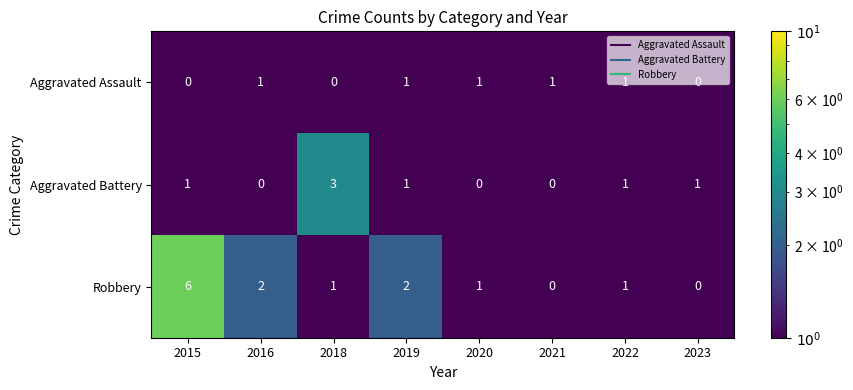

Which series has the largest total across all categories?

Robbery